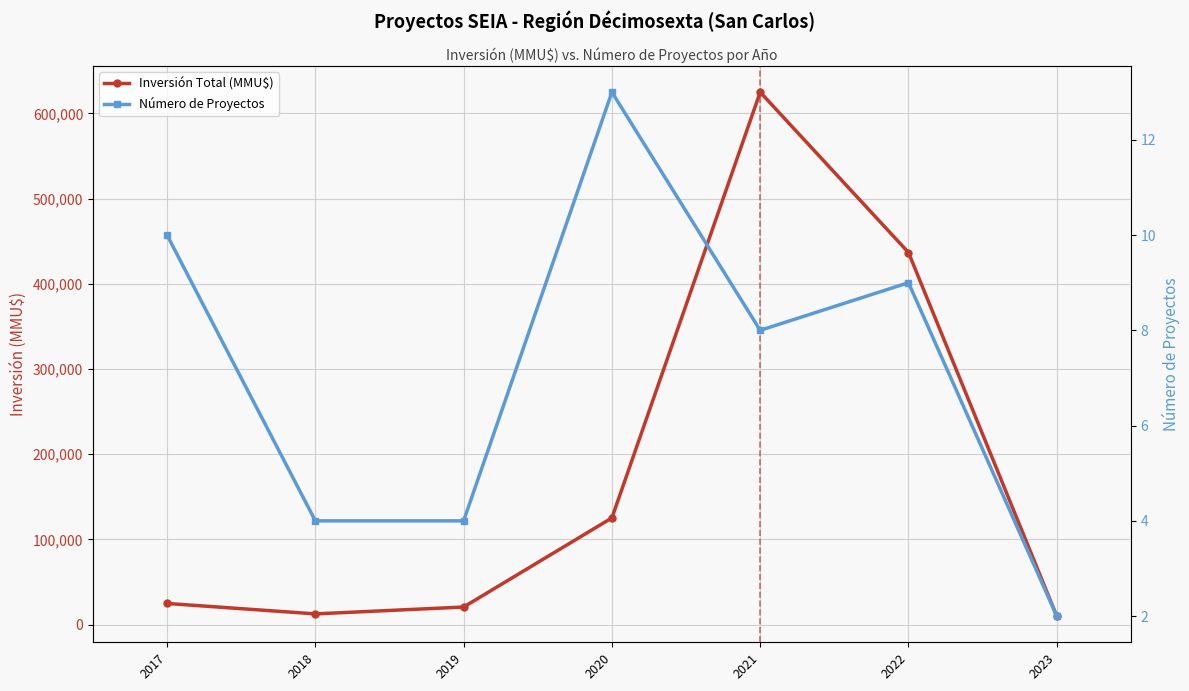

Reading left to right, extract all data points from this chart.

Inversión Total (MMU$): 24844	12583	20630	125256	625000	436800	10000
Número de Proyectos: 10	4	4	13	8	9	2